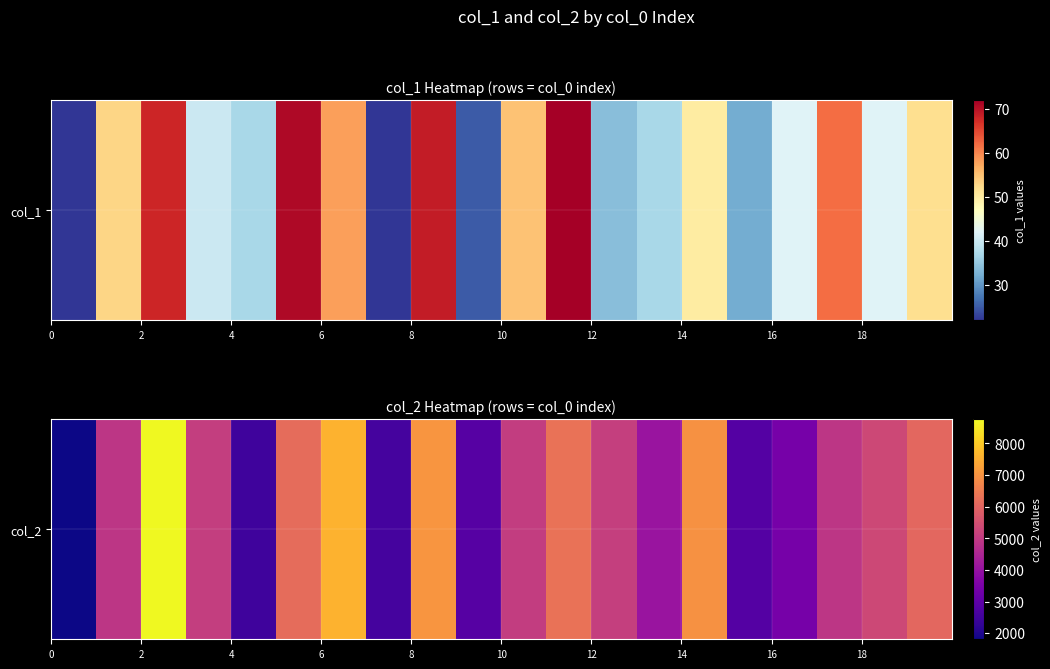

What is the average value?

4967